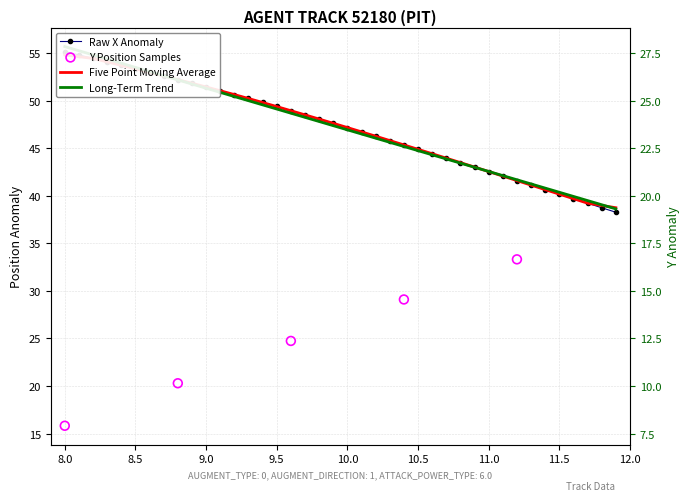

What is the total value across all series at 11.5?

80.5